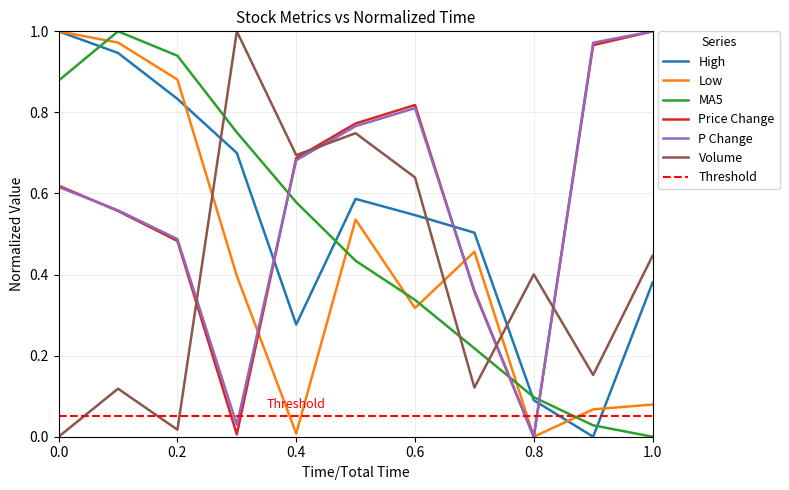

Which series ends up on top after the final intersection of Low and Volume?

Volume